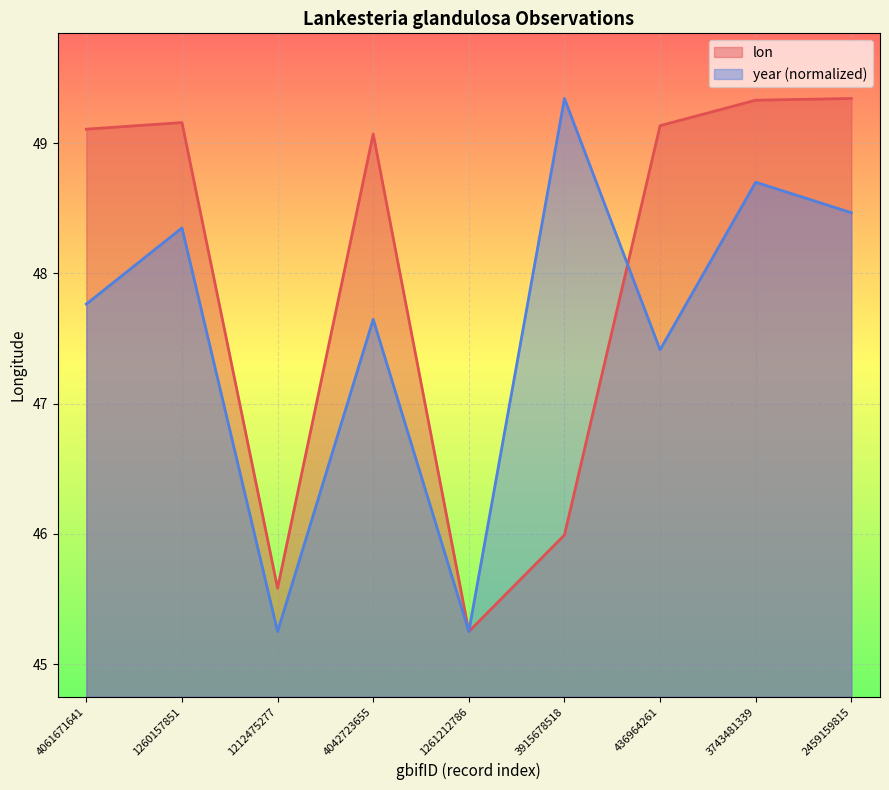

What is the sum of the year values at 1261212786 and 4042723655?

92.9